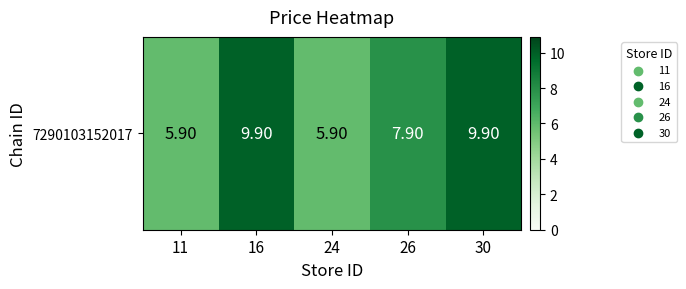

List the labels in order of value, largest first.

16, 30, 26, 11, 24